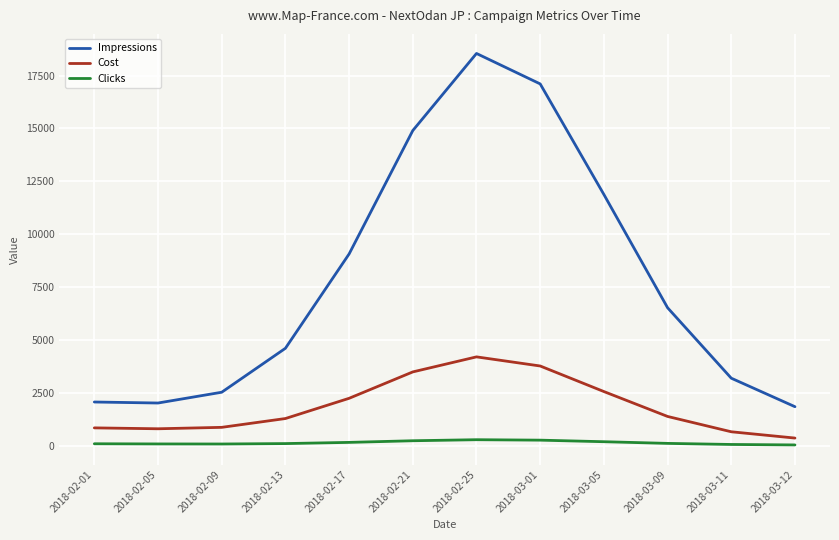

What is the average value of the Cost series?

1866.4